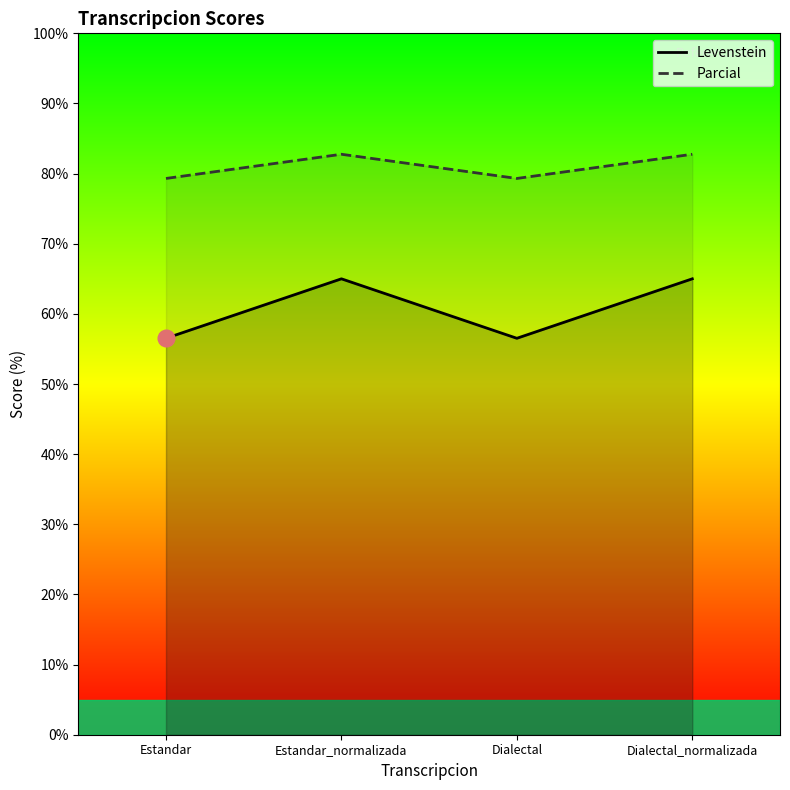

Which category has the highest value across all series?

Estandar_normalizada